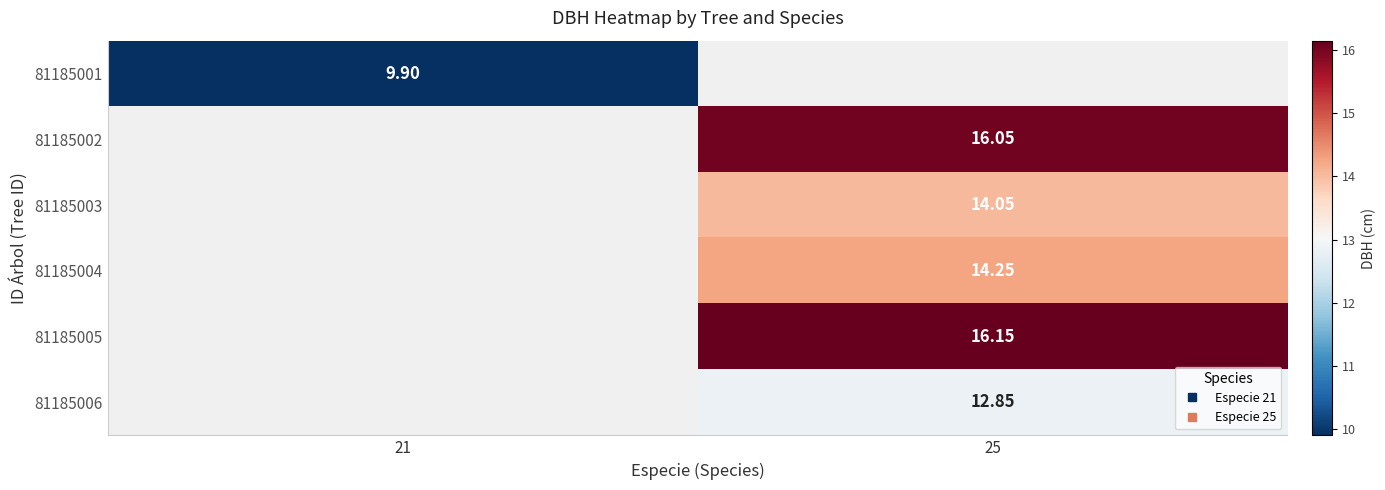

Rank the categories by 81185005 value from lowest to highest.

21, 25